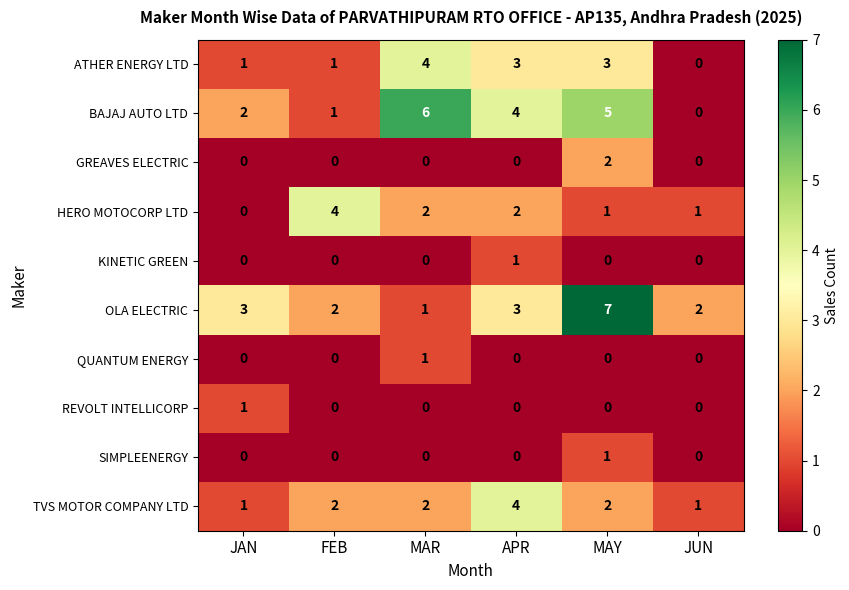

Count the SIMPLEENERGY values in the range 0 to 1.

6